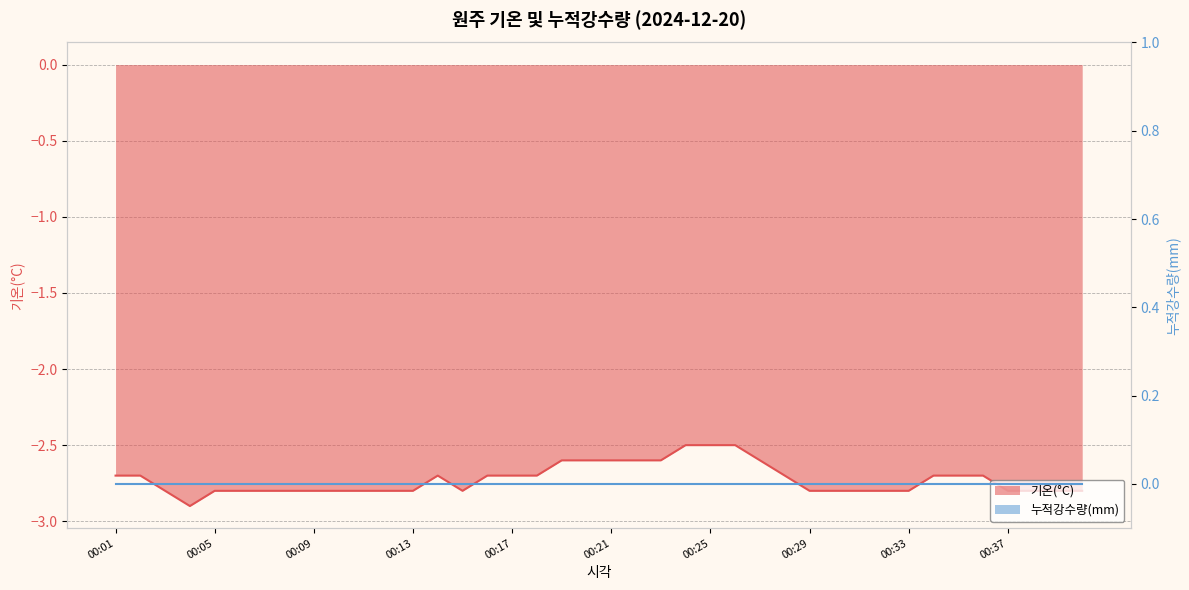

What is the average value?

-2.7